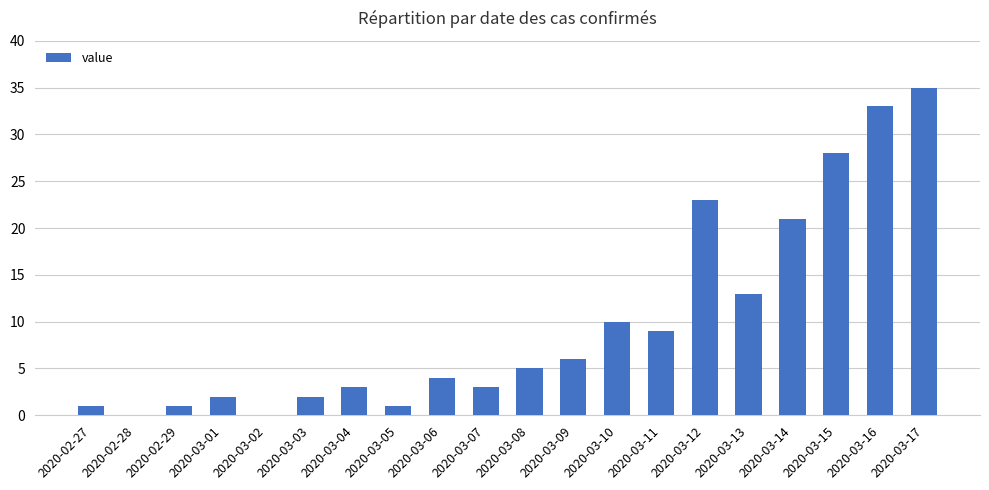

Is it true that the value at 2020-03-15 is 48?

False